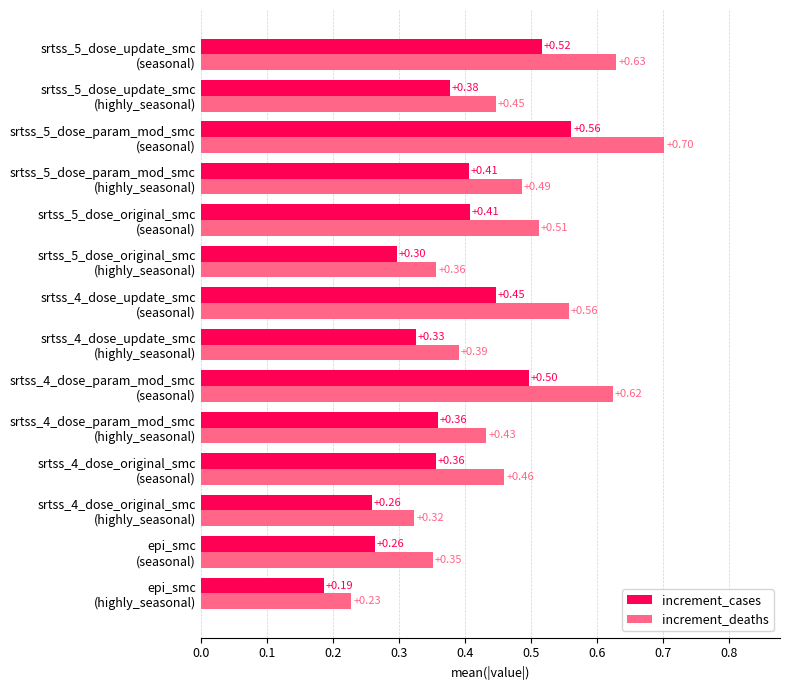

What is the difference between the second highest and second lowest values in the increment_deaths series?

0.3